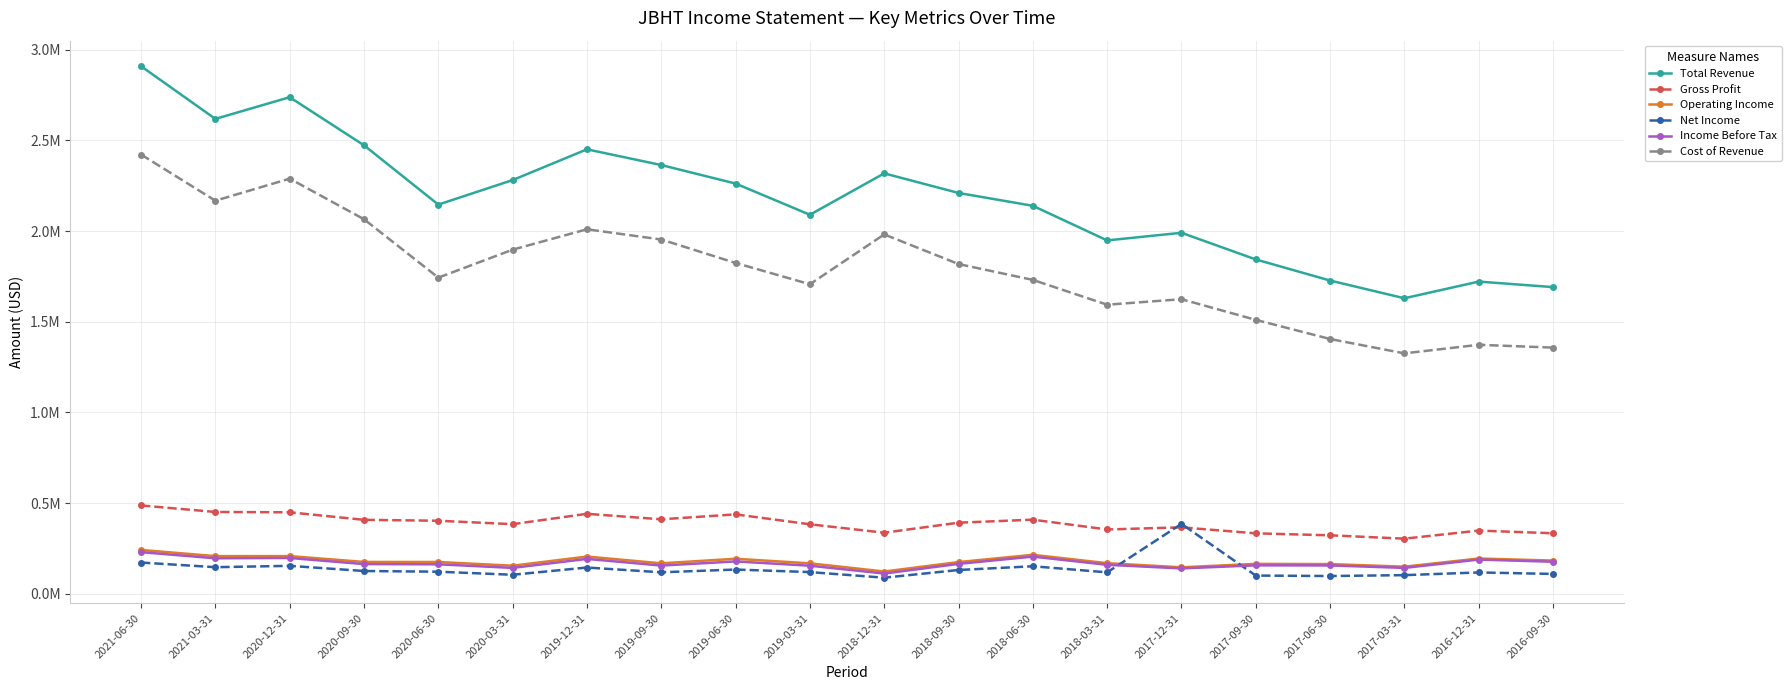

True or false: Net Income has more than 1 points higher than both neighbors.

True